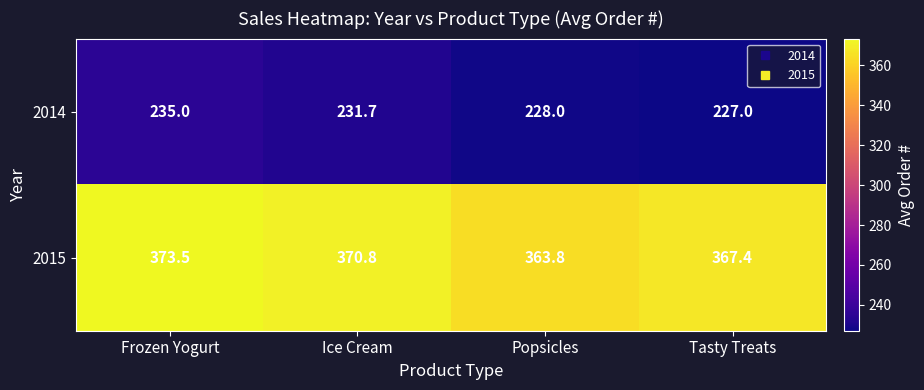

What is the average value of the 2015 series?

368.9